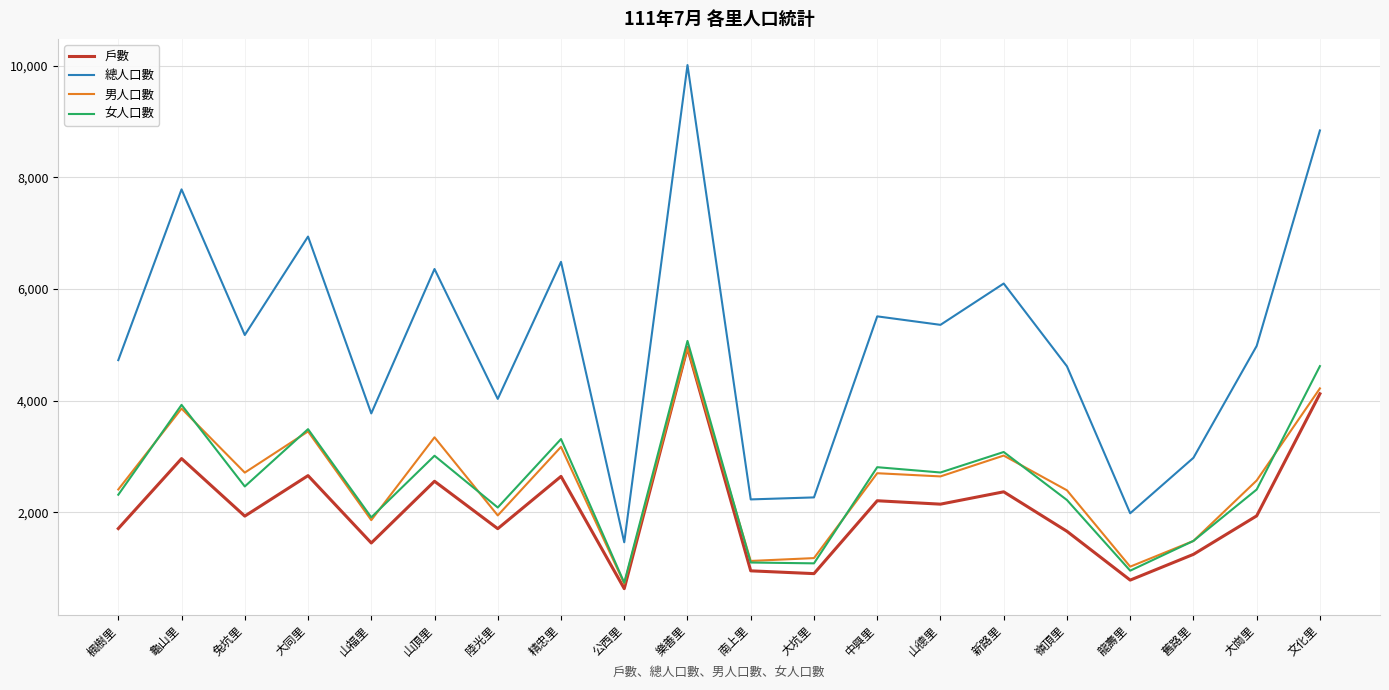

The 女人口數 series shows 5033 at 新路里. True or false?

False